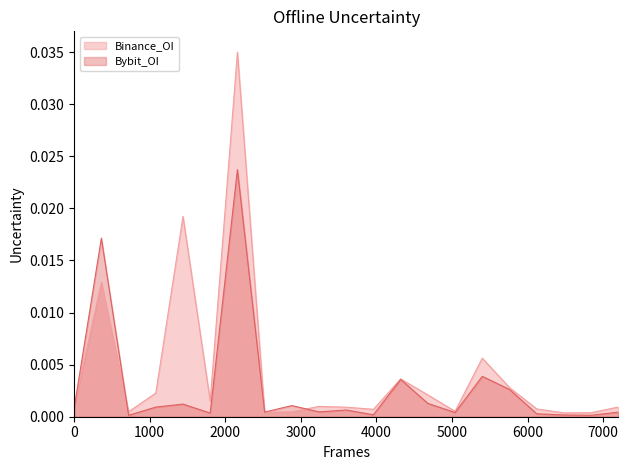

Which series has the largest range (max minus min)?

Binance_OI